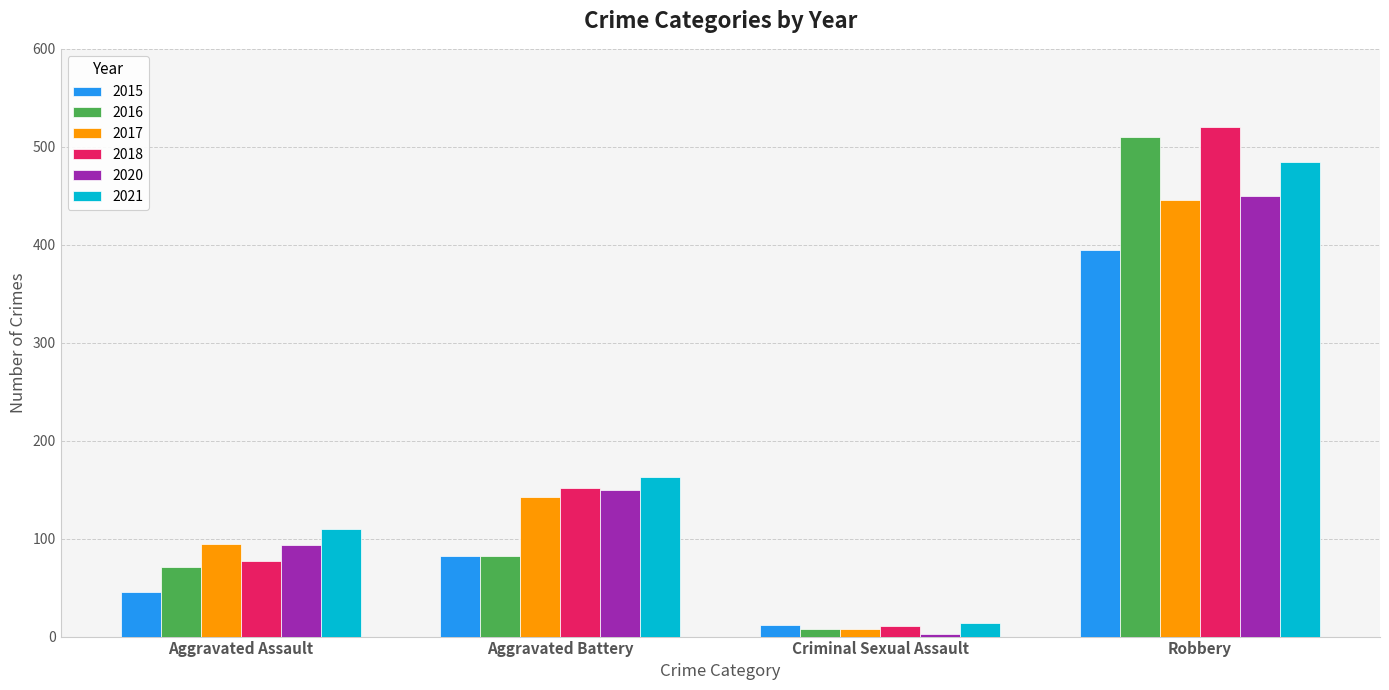

How many series are shown in this chart?

6